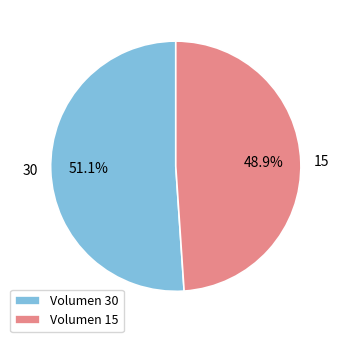

Which category has the biggest portion of the pie?

Volumen 30